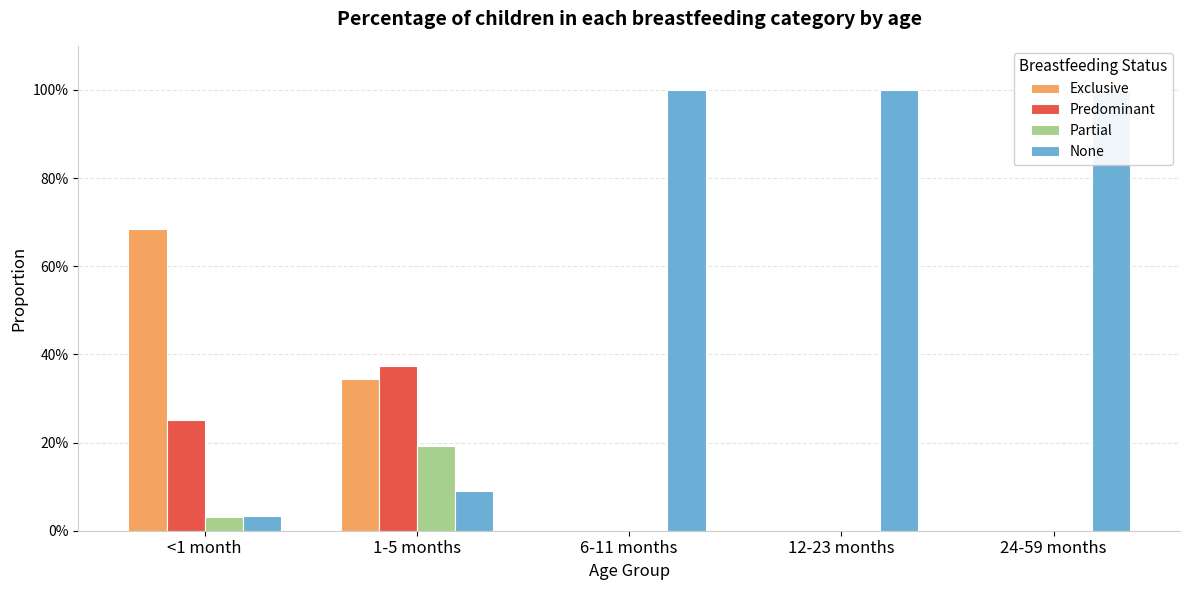

Reading left to right, transcribe all the data shown in this chart.

Exclusive: <1 month=0.7	1-5 months=0.3	6-11 months=0.0	12-23 months=0.0	24-59 months=0.0
Predominant: <1 month=0.3	1-5 months=0.4	6-11 months=0.0	12-23 months=0.0	24-59 months=0.0
Partial: <1 month=0.0	1-5 months=0.2	6-11 months=0.0	12-23 months=0.0	24-59 months=0.0
None: <1 month=0.0	1-5 months=0.1	6-11 months=1.0	12-23 months=1.0	24-59 months=1.0